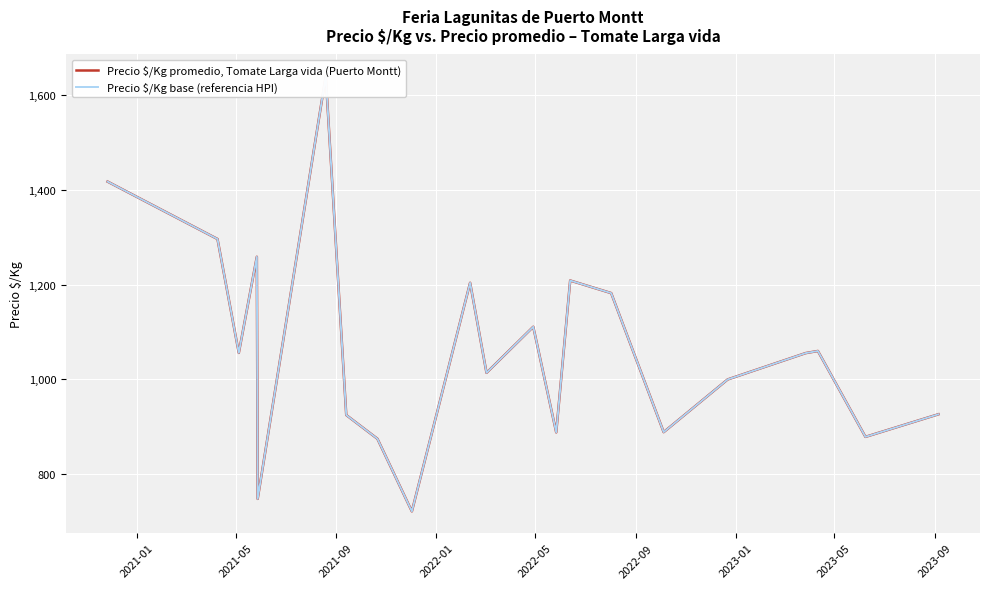

What is the lowest value of the Precio $/Kg base (referencia HPI) series?

722.0